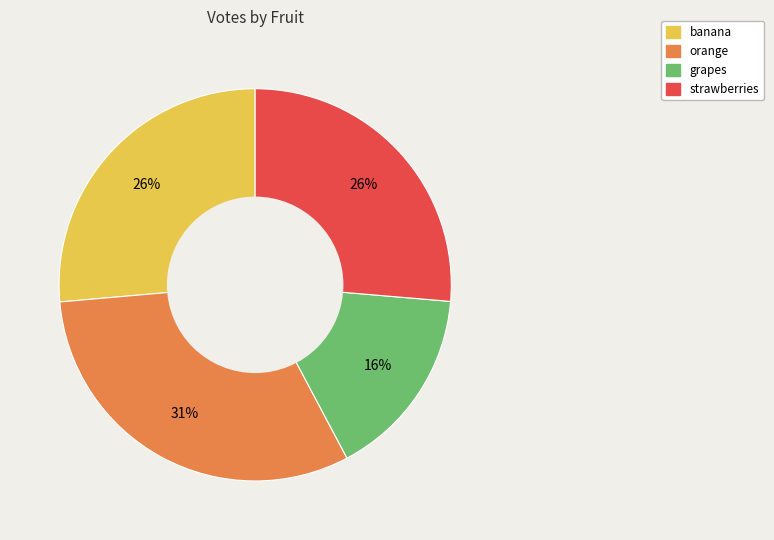

To the nearest percent, what is the average slice percentage?

25%